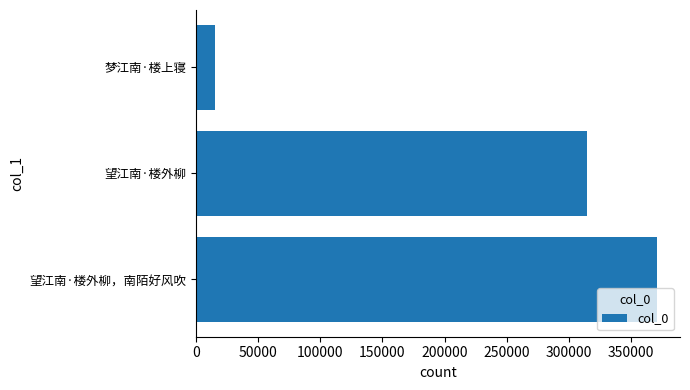

How many categories are shown in the chart?

3